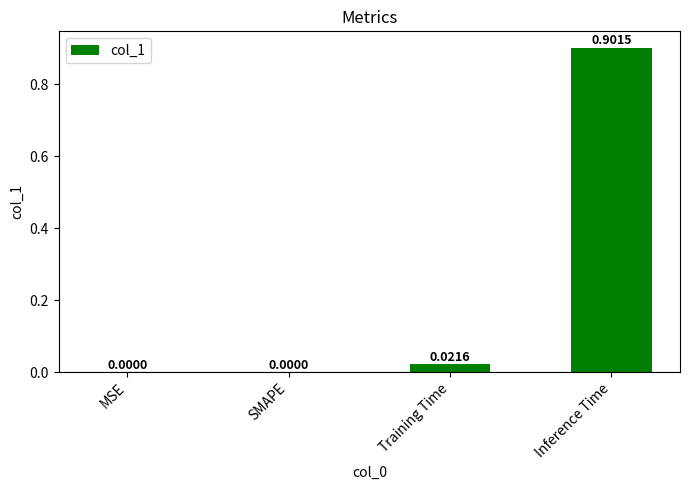

What is the sum of all values?

0.9